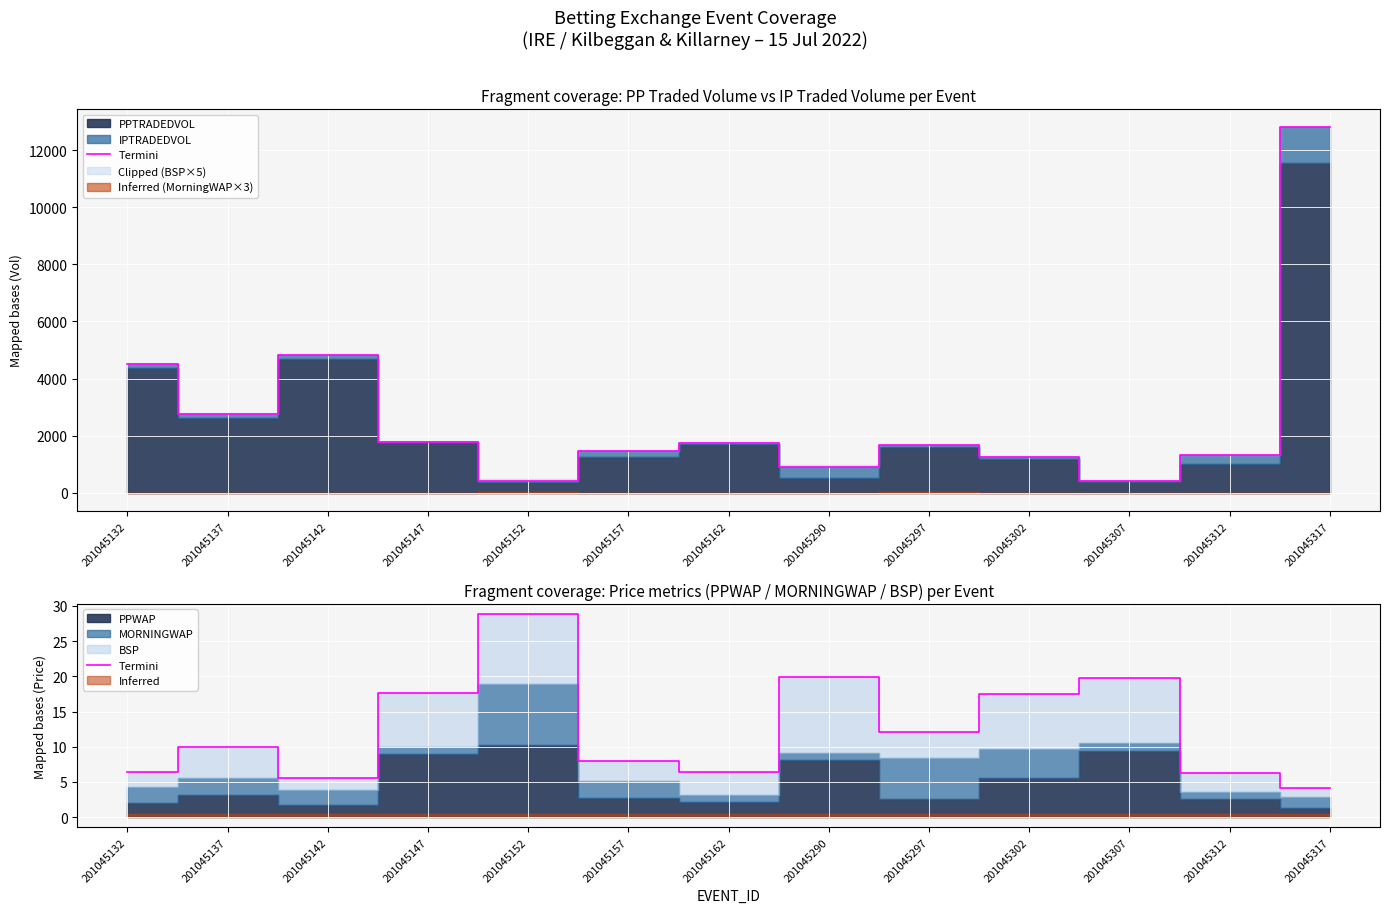

What is the sum of the values at 201045312 and 201045297?

18.5